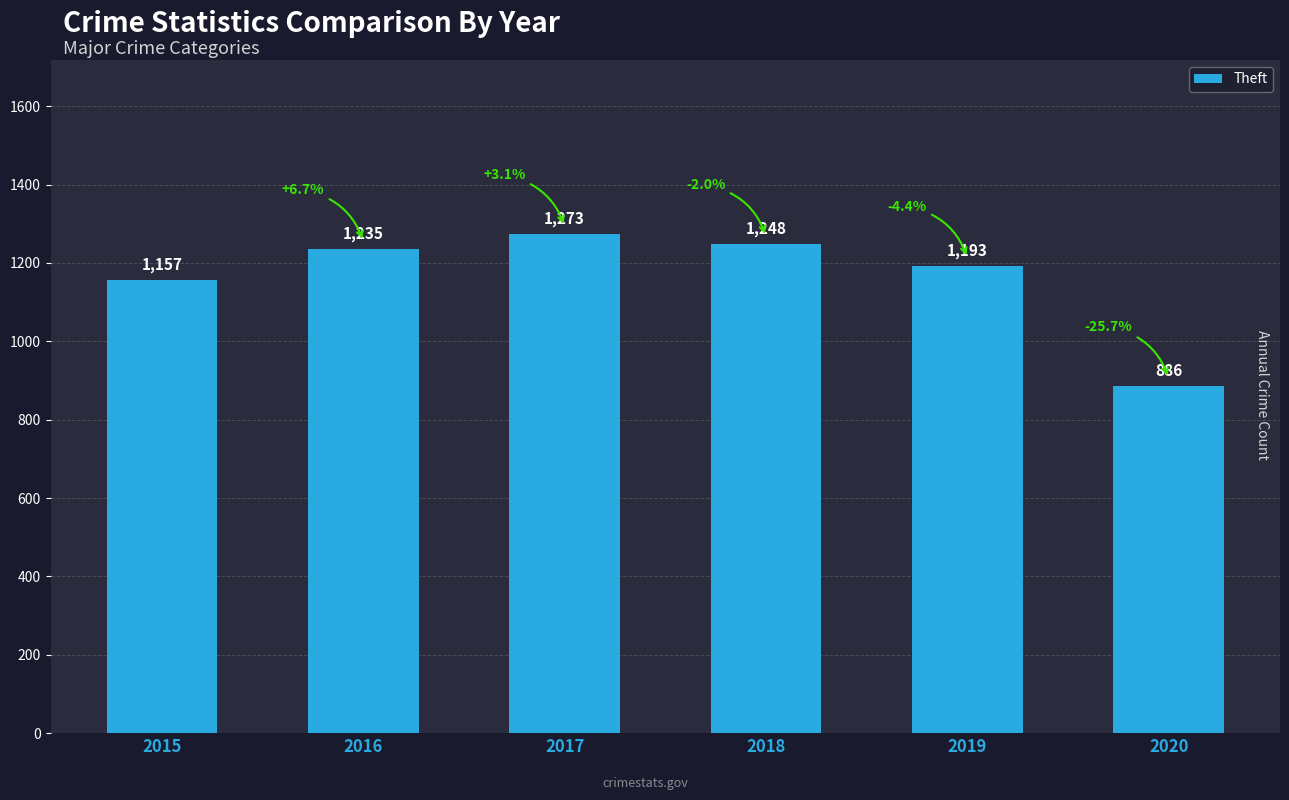

List the labels in order of value, largest first.

2017, 2018, 2016, 2019, 2015, 2020